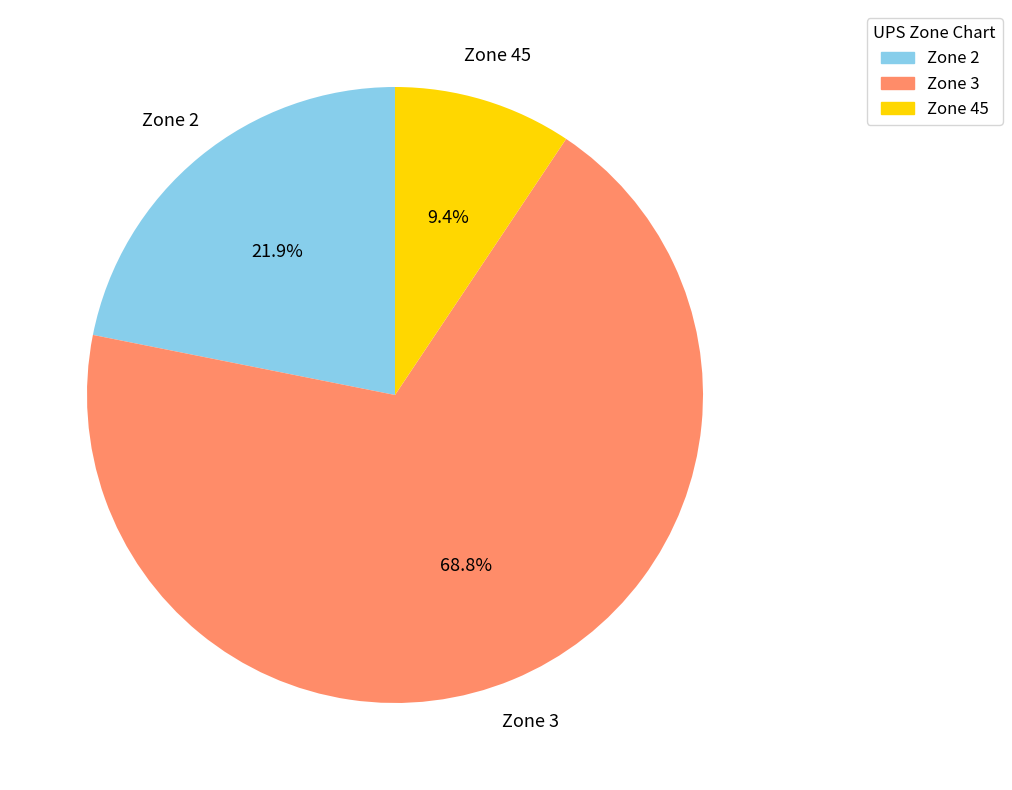

Does any single category account for the majority?

Yes